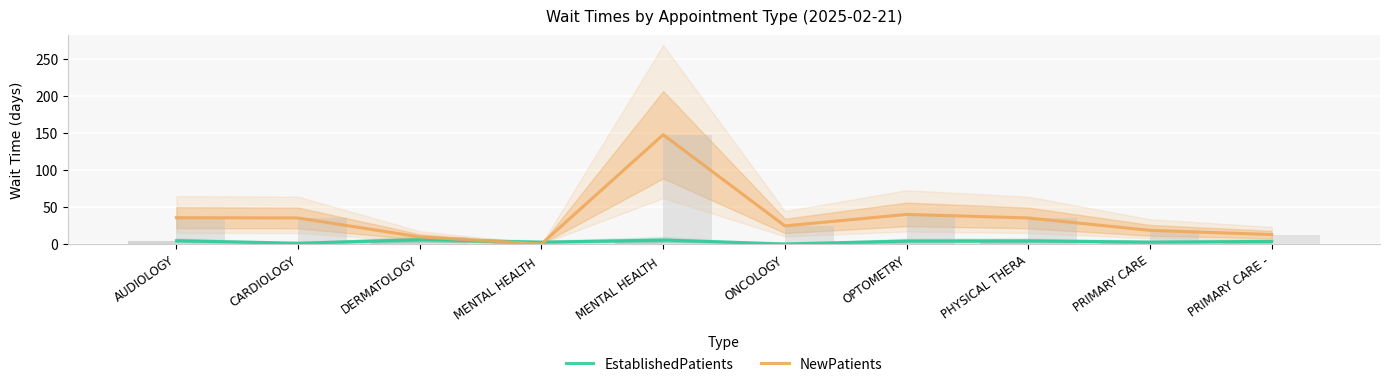

Which series has the largest range (max minus min)?

NewPatients